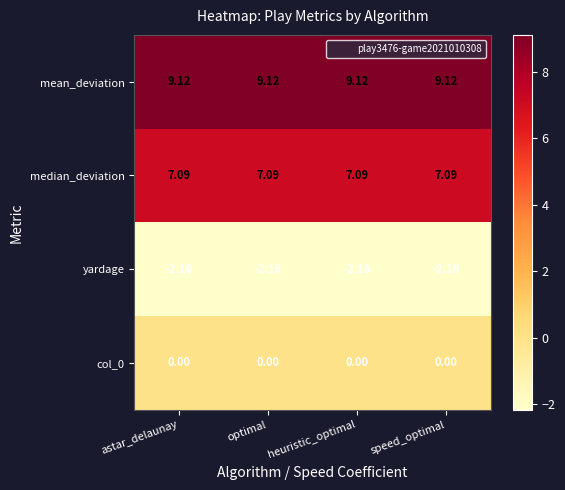

Reading right to left, transcribe all the data shown in this chart.

mean_deviation: speed_optimal=9.1	heuristic_optimal=9.1	optimal=9.1	astar_delaunay=9.1
median_deviation: speed_optimal=7.1	heuristic_optimal=7.1	optimal=7.1	astar_delaunay=7.1
yardage: speed_optimal=-2.2	heuristic_optimal=-2.2	optimal=-2.2	astar_delaunay=-2.2
col_0: speed_optimal=0.0	heuristic_optimal=0.0	optimal=0.0	astar_delaunay=0.0